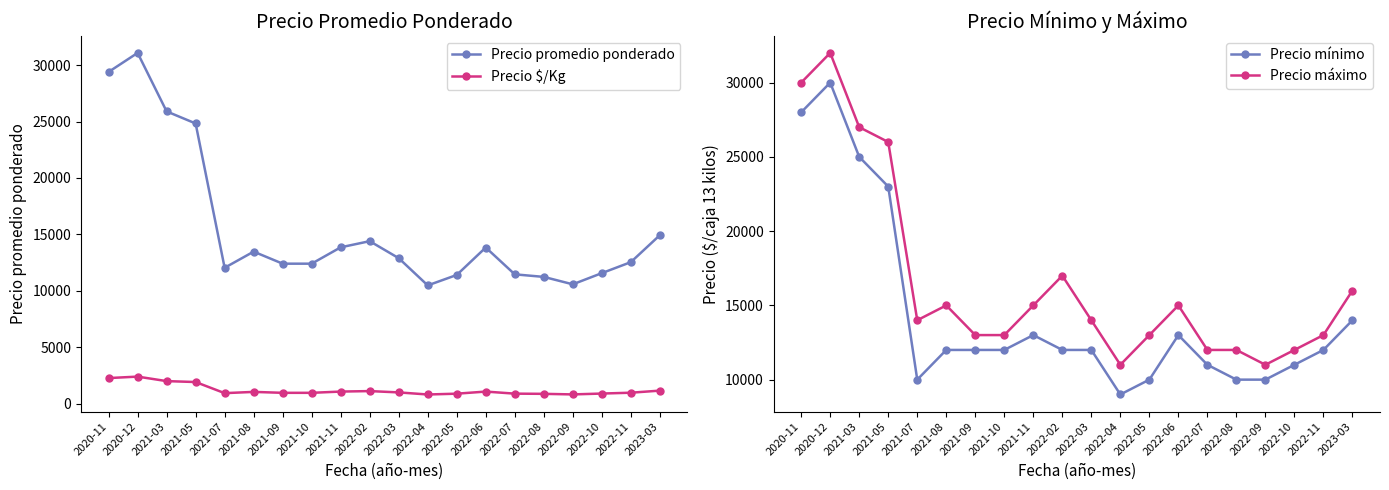

Reading left to right, extract all data points from this chart.

Precio promedio ponderado: 2020-11=29394	2020-12=31080	2021-03=25897	2021-05=24826	2021-07=12036	2021-08=13468	2021-09=12400	2021-10=12400	2021-11=13850	2022-02=14395	2022-03=12889	2022-04=10475	2022-05=11400	2022-06=13833	2022-07=11455	2022-08=11229	2022-09=10571	2022-10=11562	2022-11=12536	2023-03=14925
Precio $/Kg: 2020-11=2261	2020-12=2391	2021-03=1992	2021-05=1910	2021-07=925	2021-08=1036	2021-09=954	2021-10=954	2021-11=1065	2022-02=1108	2022-03=991	2022-04=806	2022-05=878	2022-06=1064	2022-07=881	2022-08=864	2022-09=813	2022-10=889	2022-11=964	2023-03=1149
Precio mínimo: 2020-11=28000	2020-12=30000	2021-03=25000	2021-05=23000	2021-07=10000	2021-08=12000	2021-09=12000	2021-10=12000	2021-11=13000	2022-02=12000	2022-03=12000	2022-04=9000	2022-05=10000	2022-06=13000	2022-07=11000	2022-08=10000	2022-09=10000	2022-10=11000	2022-11=12000	2023-03=14000
Precio máximo: 2020-11=30000	2020-12=32000	2021-03=27000	2021-05=26000	2021-07=14000	2021-08=15000	2021-09=13000	2021-10=13000	2021-11=15000	2022-02=17000	2022-03=14000	2022-04=11000	2022-05=13000	2022-06=15000	2022-07=12000	2022-08=12000	2022-09=11000	2022-10=12000	2022-11=13000	2023-03=16000